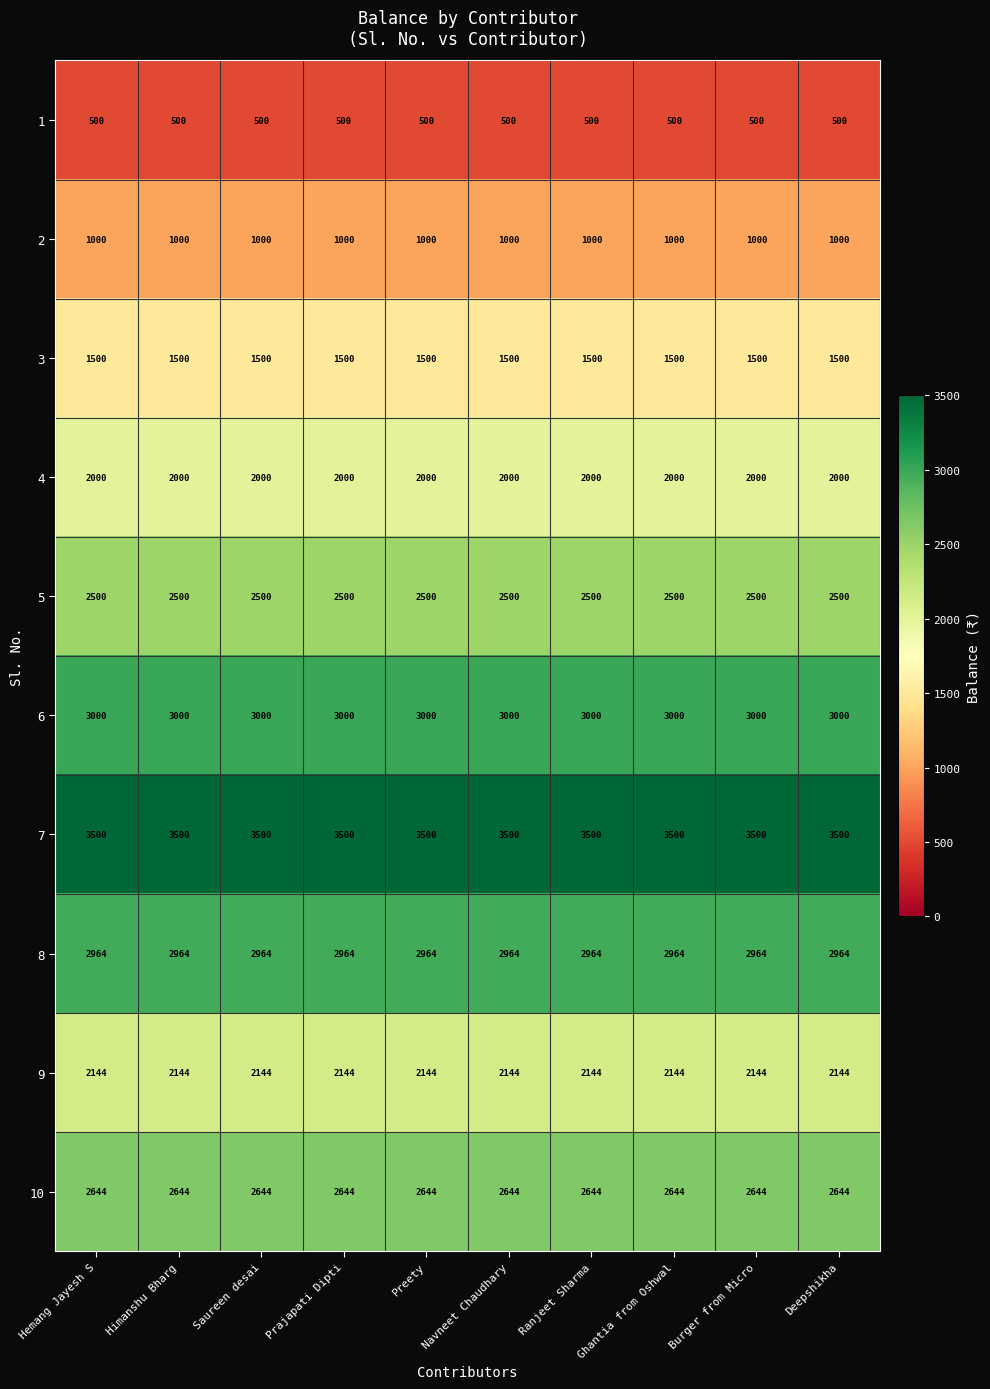

What is the spread (max minus min) of values at Hemang Jayesh S?

3000